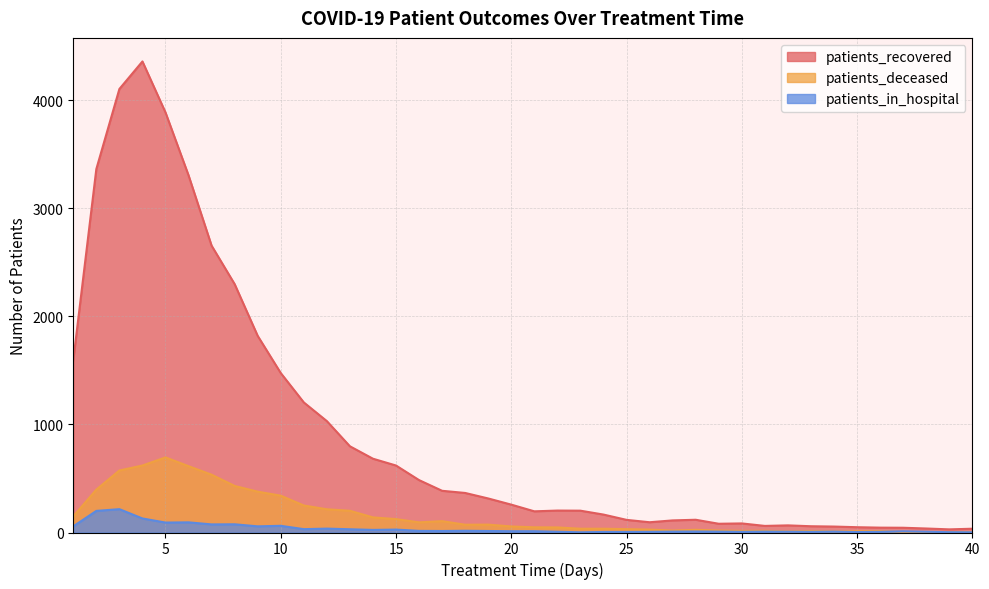

What is the value of the patients_deceased point at the 1st from the left?

149